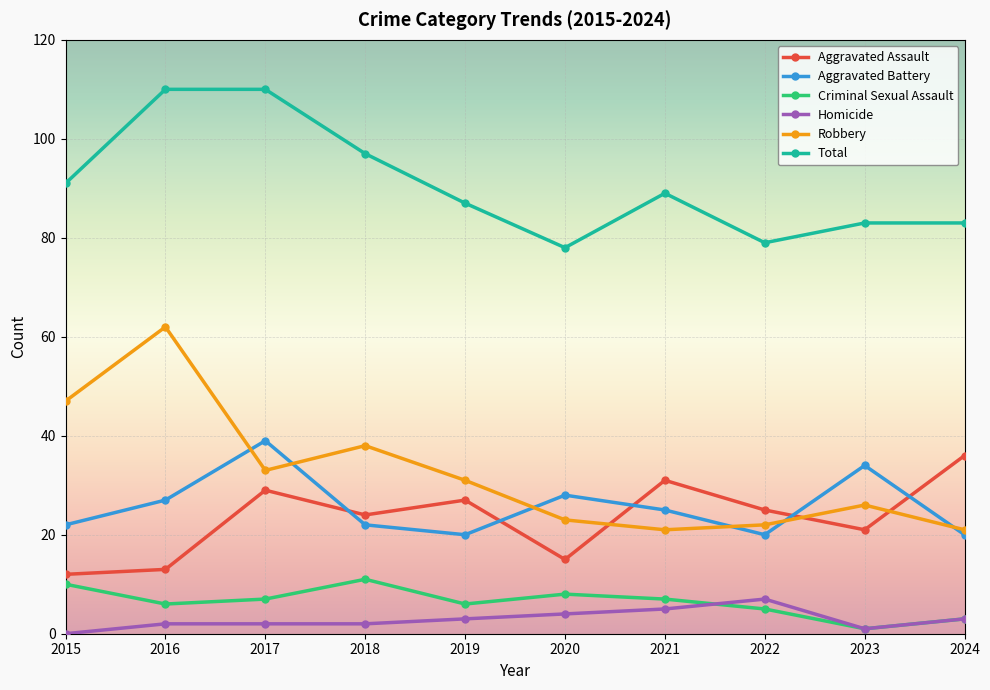

What is the average value of the Aggravated Assault series?

23